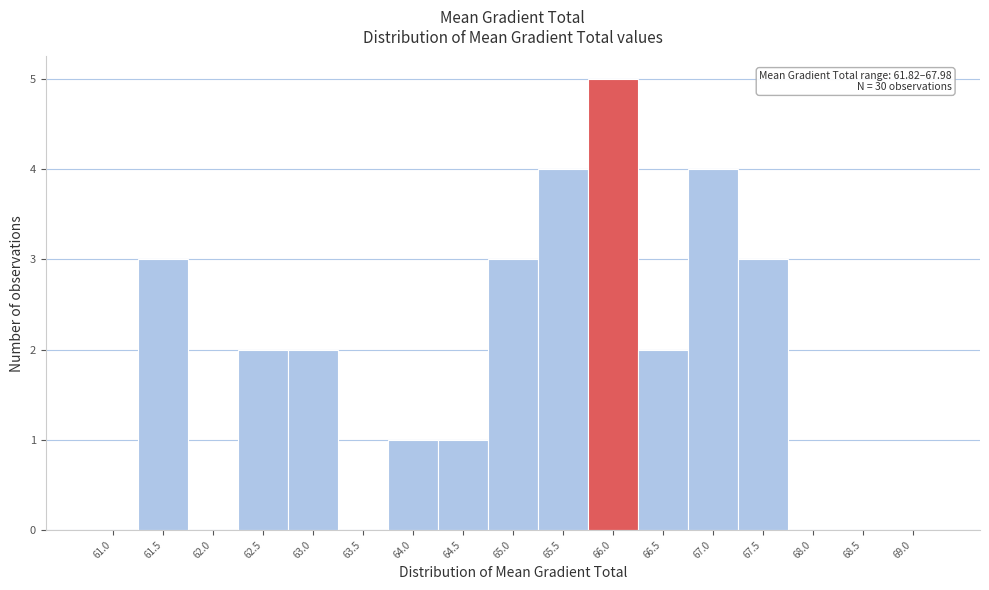

Reading left to right, extract all data points from this chart.

61.0=0	61.5=3	62.0=0	62.5=2	63.0=2	63.5=0	64.0=1	64.5=1	65.0=3	65.5=4	66.0=5	66.5=2	67.0=4	67.5=3	68.0=0	68.5=0	69.0=0